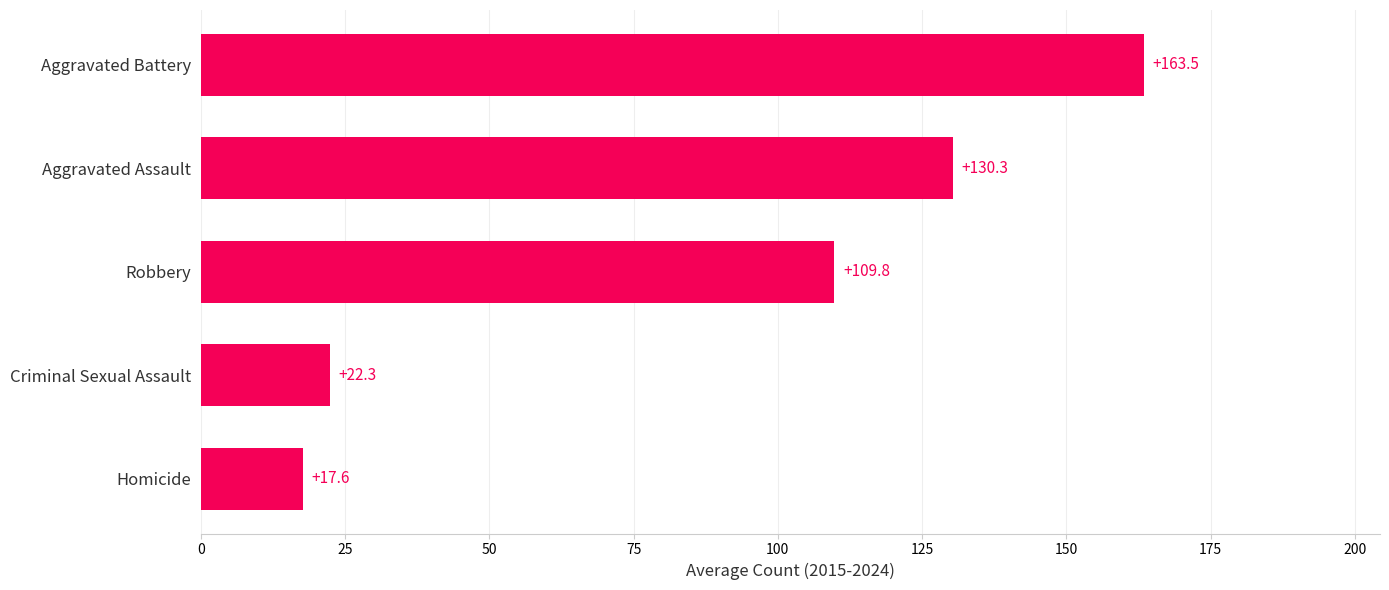

List the labels in order of value, largest first.

Aggravated Battery, Aggravated Assault, Robbery, Criminal Sexual Assault, Homicide